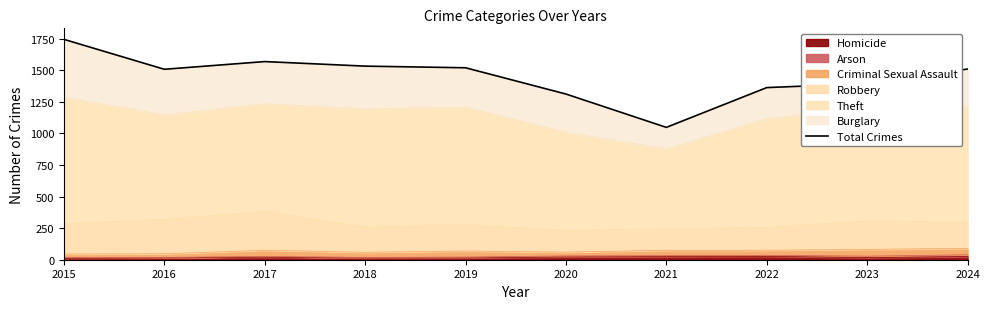

Where is the first local maximum?

2017